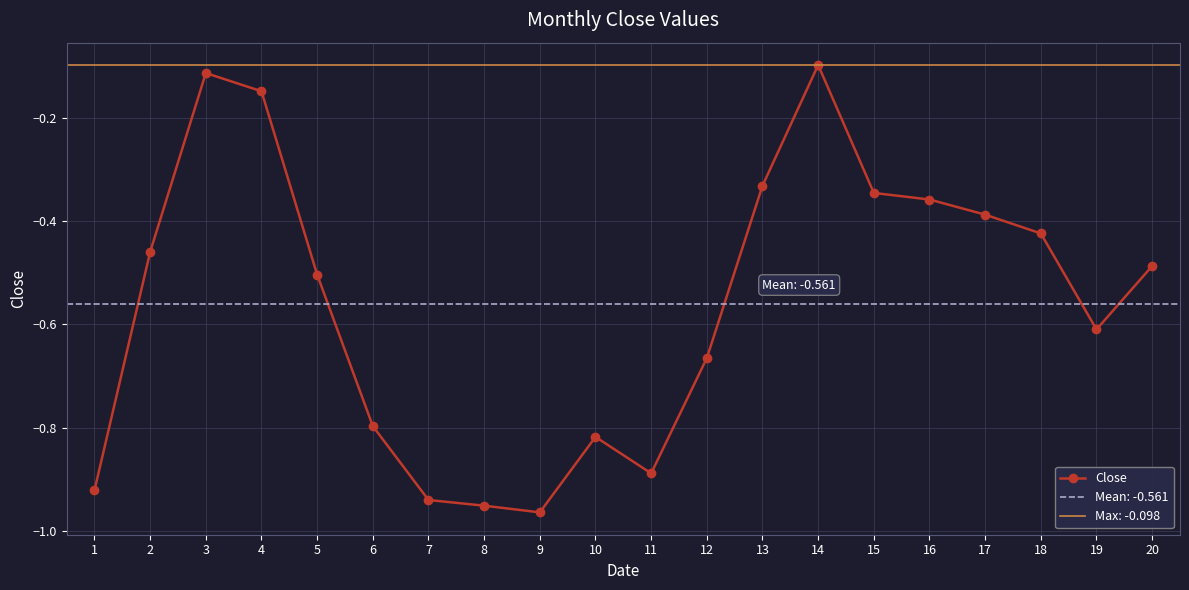

How many data points does each series have?

20